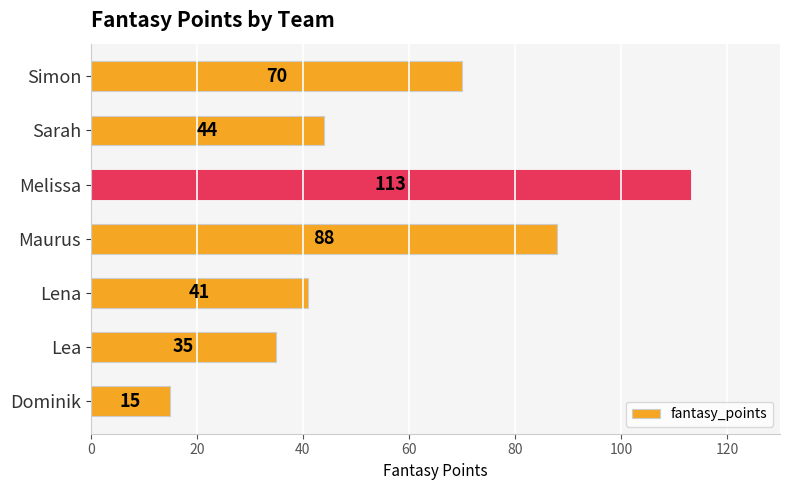

Is it true that the value at Lea is 35?

True